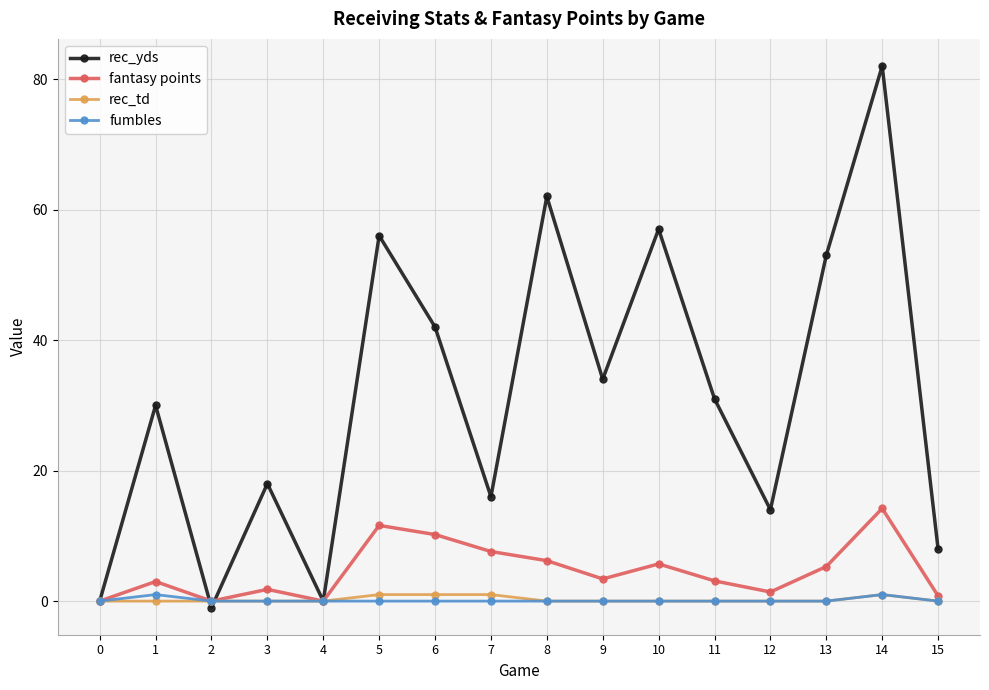

Which series has the largest total across all categories?

rec_yds